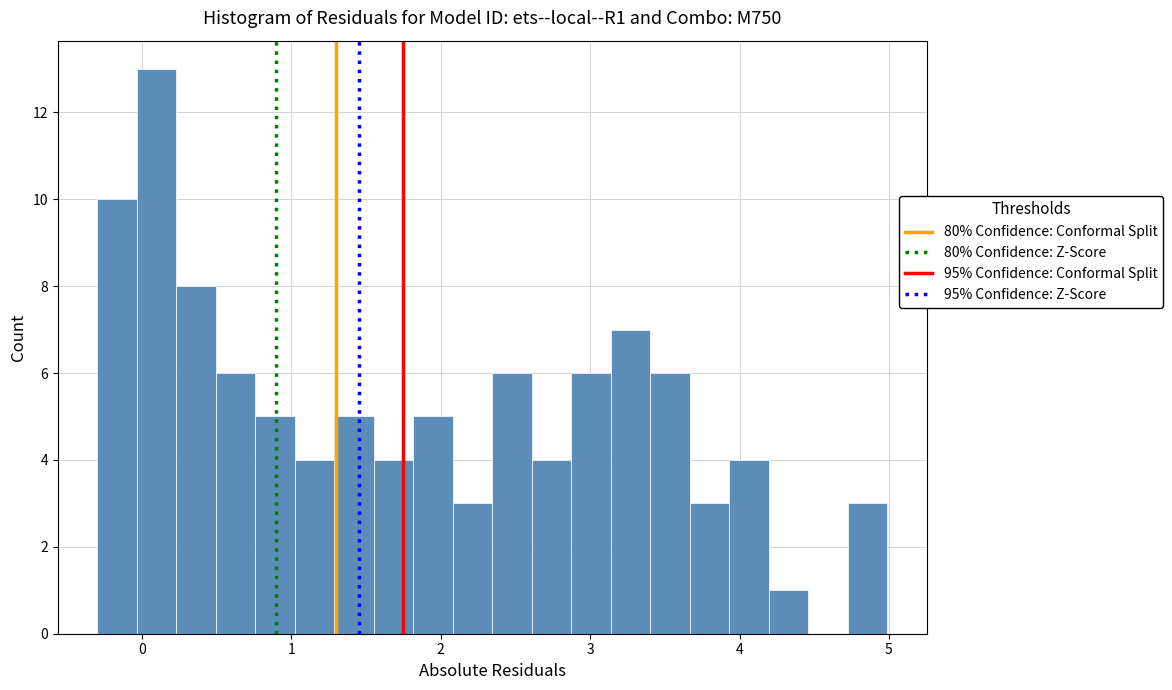

Read against the x-axis, roughly where is the centre of the tallest bar?

0.1